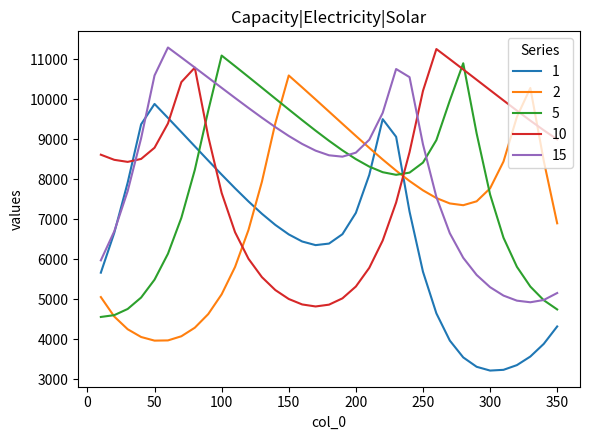

How many interior local valleys does the 1 series have?

2